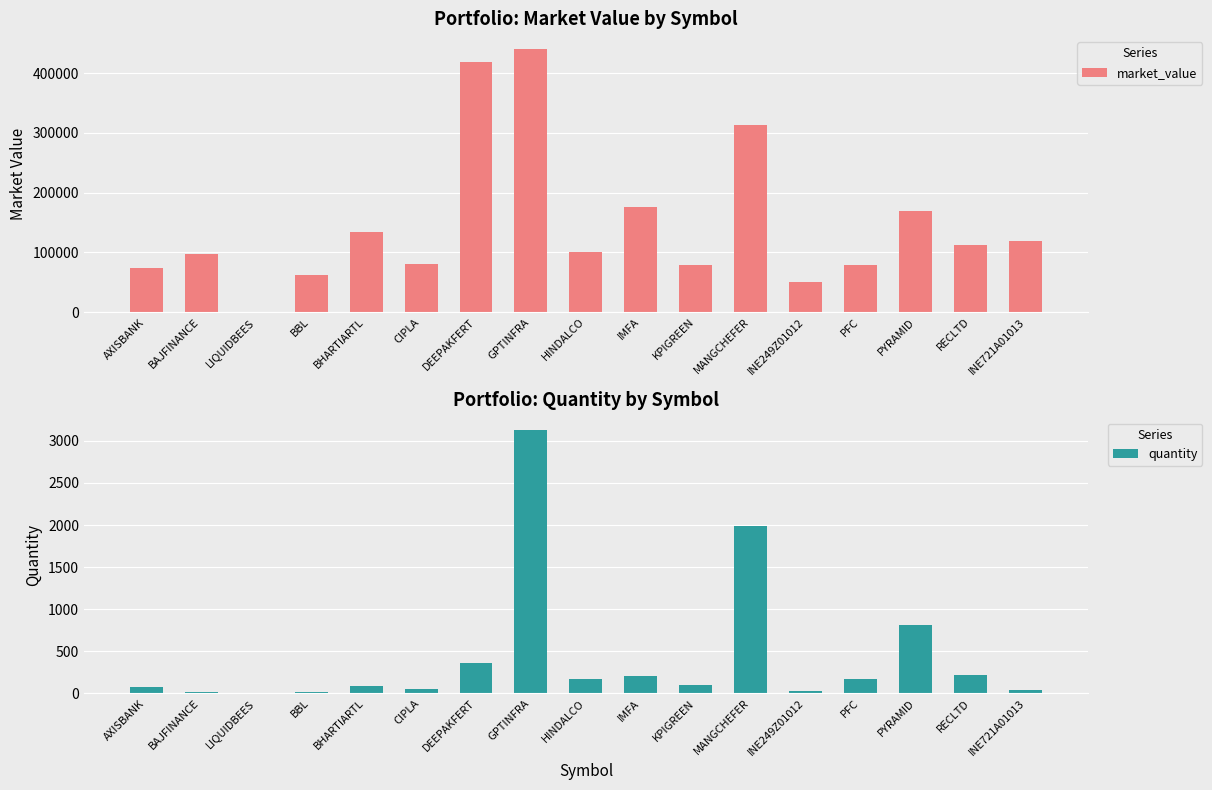

What is the minimum value shown in the chart?

0.1